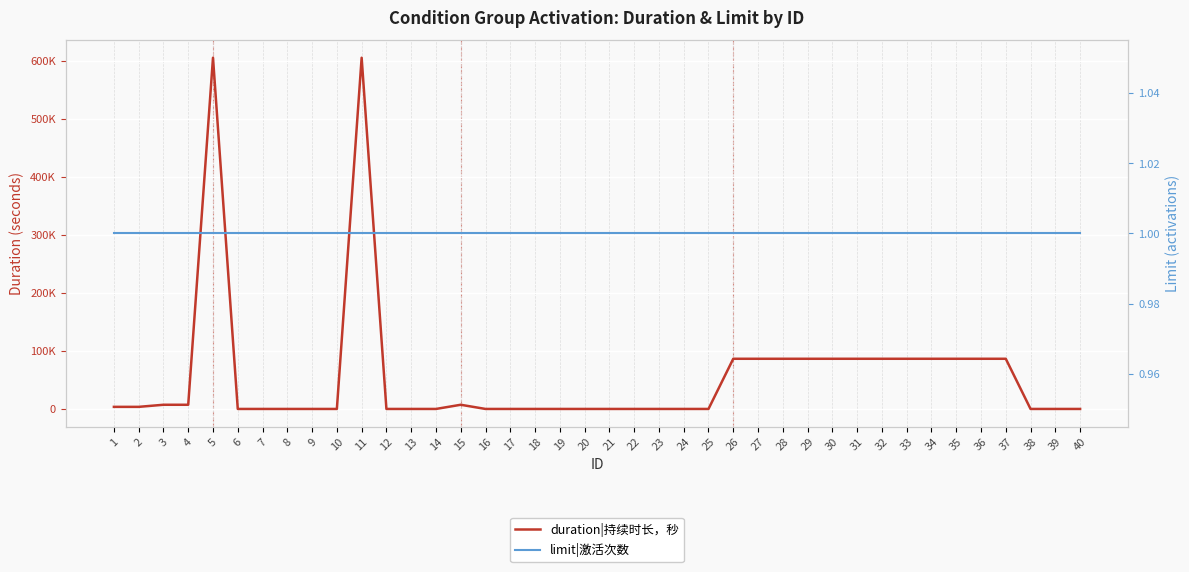

Which has a higher value, 7 or 33?

33